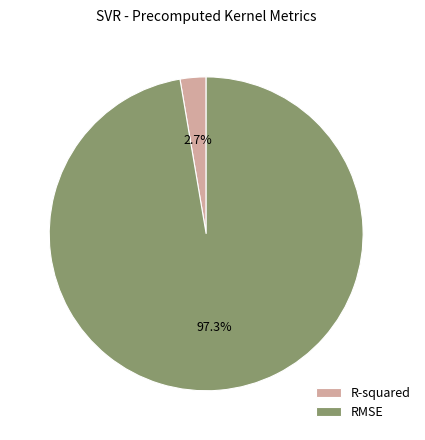

What is the largest slice in the pie chart?

RMSE